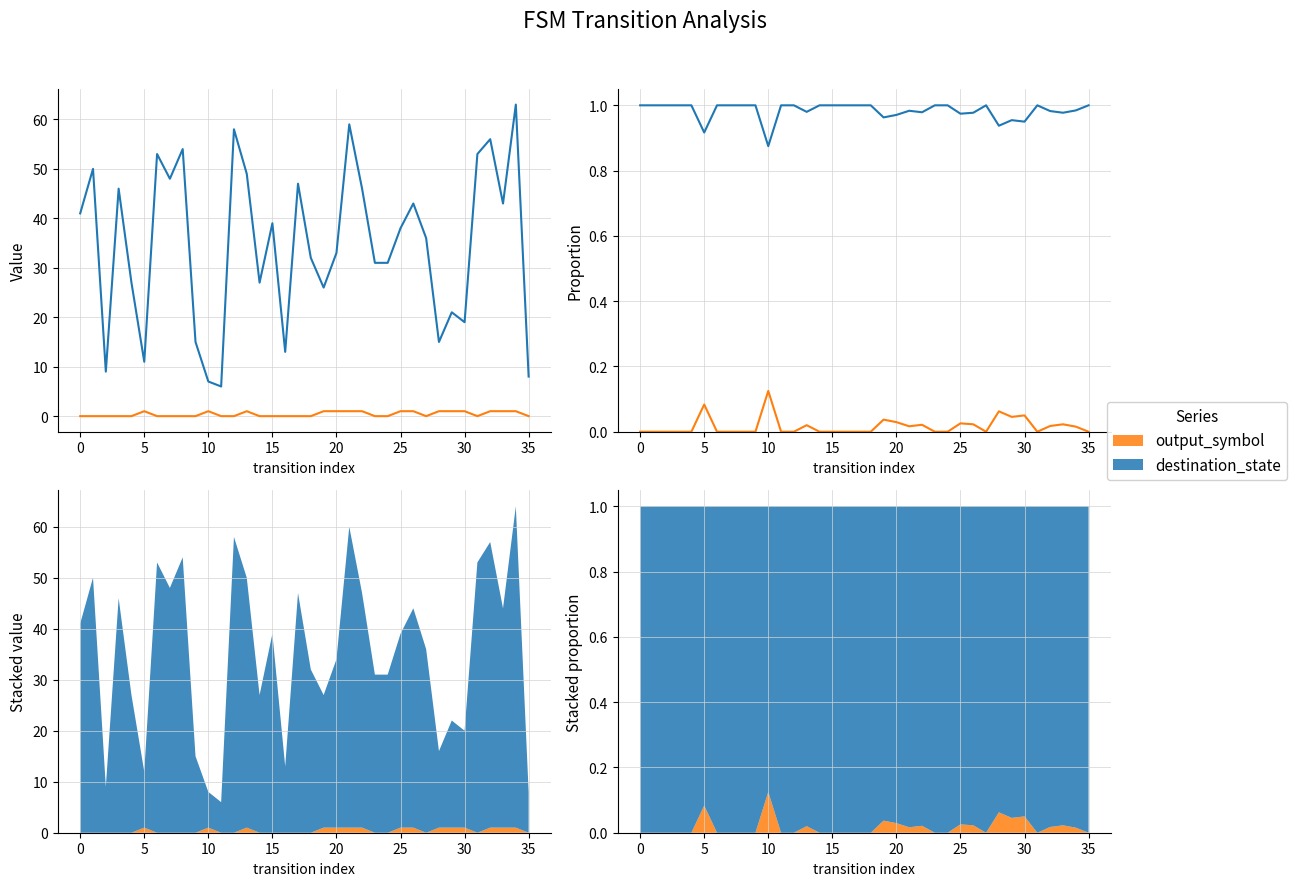

Reading right to left, extract all data points from this chart.

destination_state: 1.0	1.0	1.0	1.0	1.0	0.9	1.0	0.9	1.0	1.0	1.0	1.0	1.0	1.0	1.0	1.0	1.0	1.0	1.0	1.0	1.0	1.0	1.0	1.0	1.0	0.9	1.0	1.0	1.0	1.0	0.9	1.0	1.0	1.0	1.0	1.0
output_symbol: 0.0	0.0	0.0	0.0	0.0	0.0	0.0	0.1	0.0	0.0	0.0	0.0	0.0	0.0	0.0	0.0	0.0	0.0	0.0	0.0	0.0	0.0	0.0	0.0	0.0	0.1	0.0	0.0	0.0	0.0	0.1	0.0	0.0	0.0	0.0	0.0